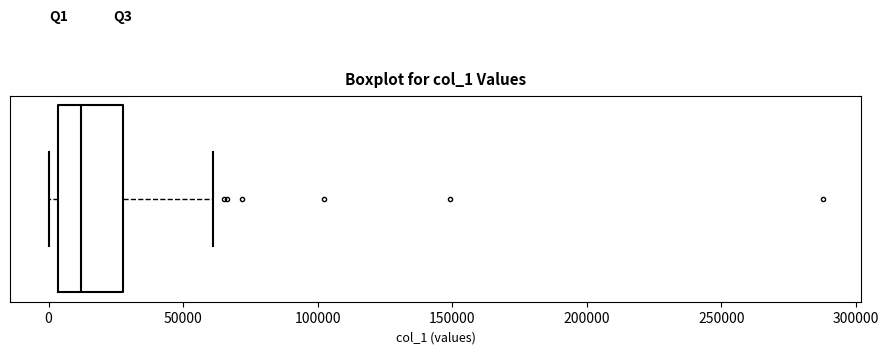

Read this box plot against the x-axis: the position of the median line, the range covered by the box, and the ends of both whiskers. The values are not printed on the chart, so give them approximately, as read against the axis.

median 10000, box 5000 to 30000, whiskers 0 to 60000